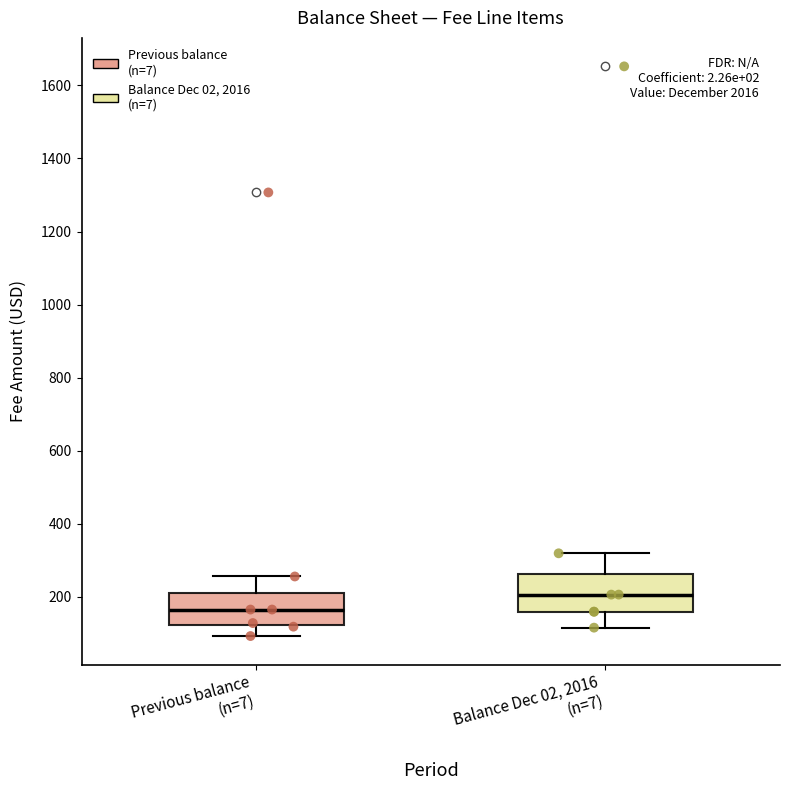

Reading left to right, transcribe this box plot: for each box, give where its median line is, the range the box spans, and where its two whiskers end, as read against the y-axis. The values are not printed on the chart, so give them approximately, as read against the axis.

Previous balance (n=7): median 160, box 120 to 220, whiskers 100 to 260
Balance Dec 02, 2016 (n=7): median 200, box 160 to 260, whiskers 120 to 320